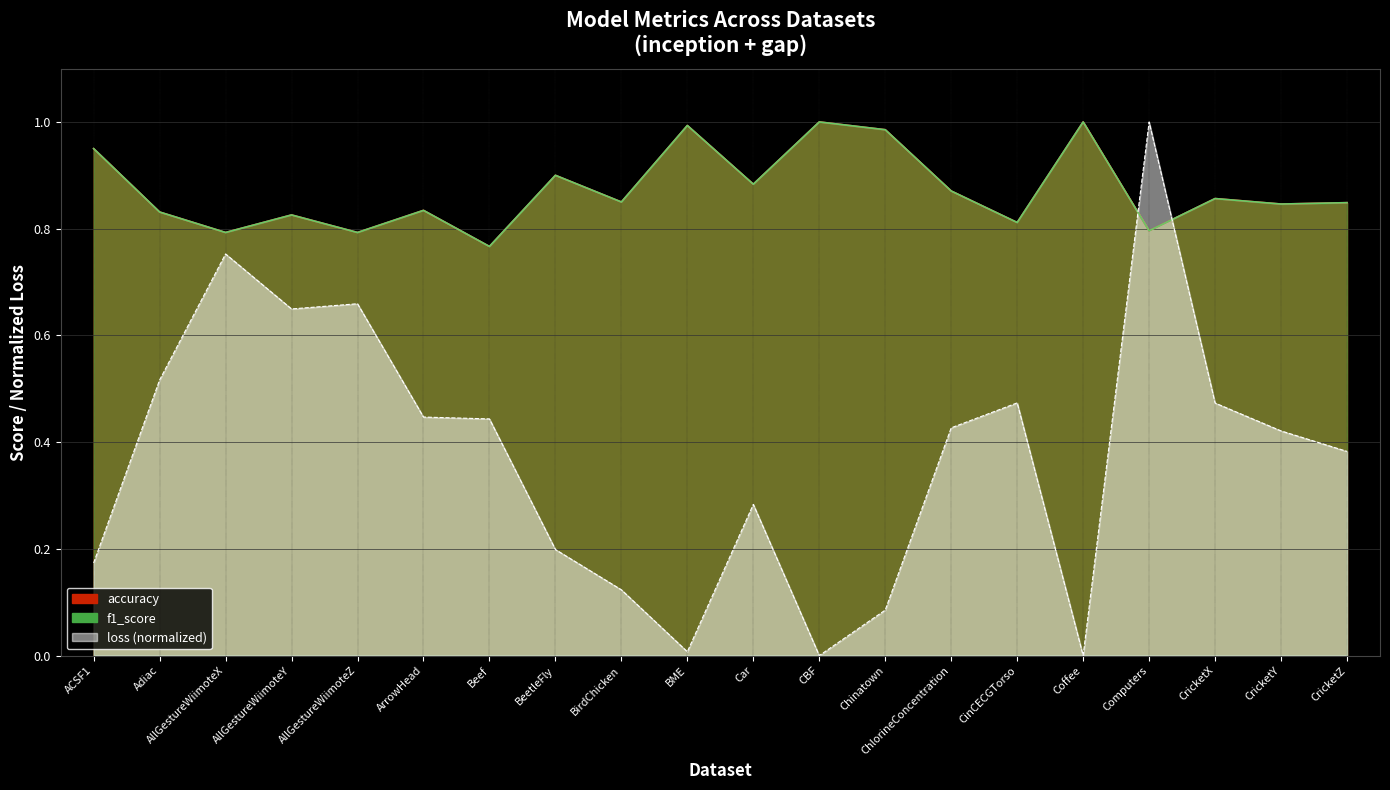

List the series in order of their peak value, highest first.

accuracy, f1_score, loss